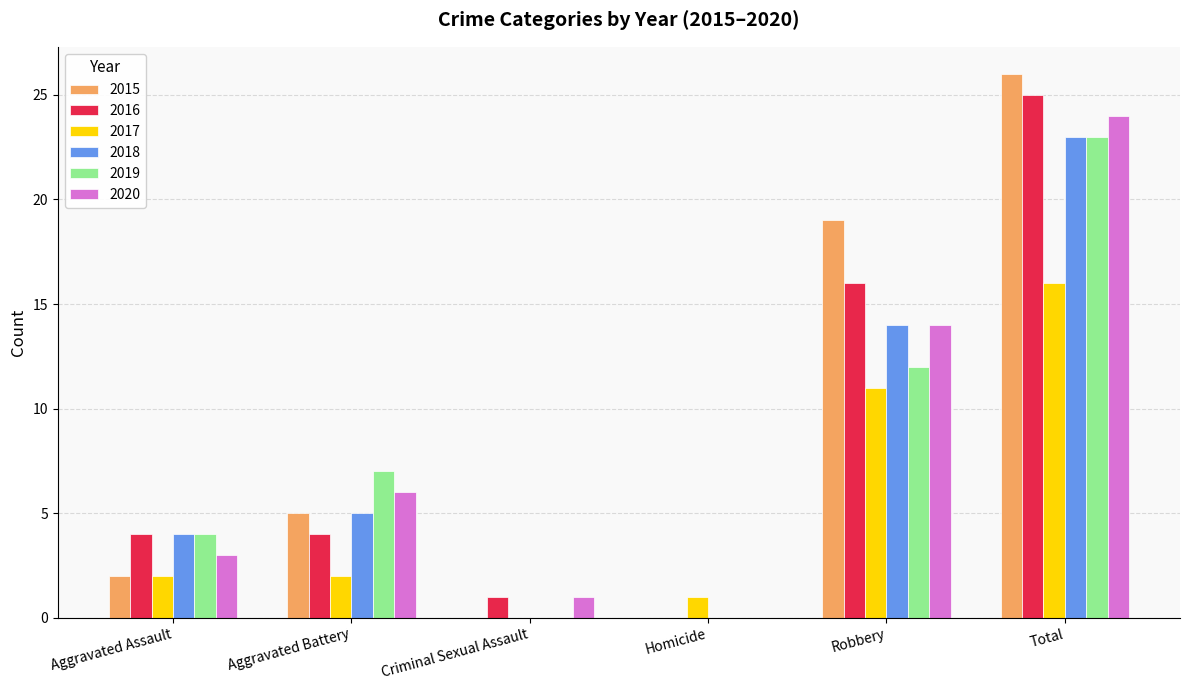

What is the sum of all 2019 values?

46